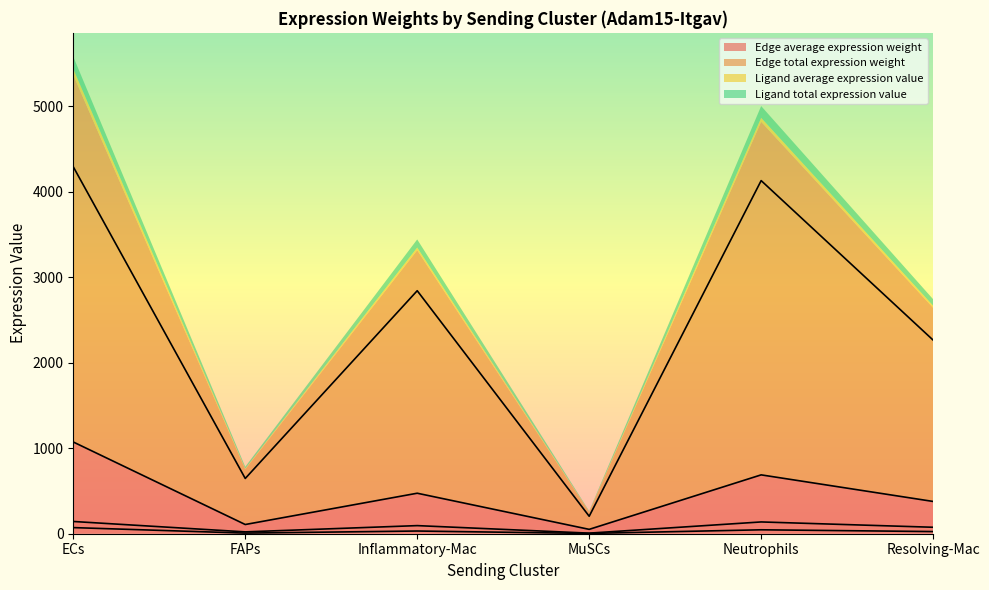

What is the total value across all series at ECs?

5580.6